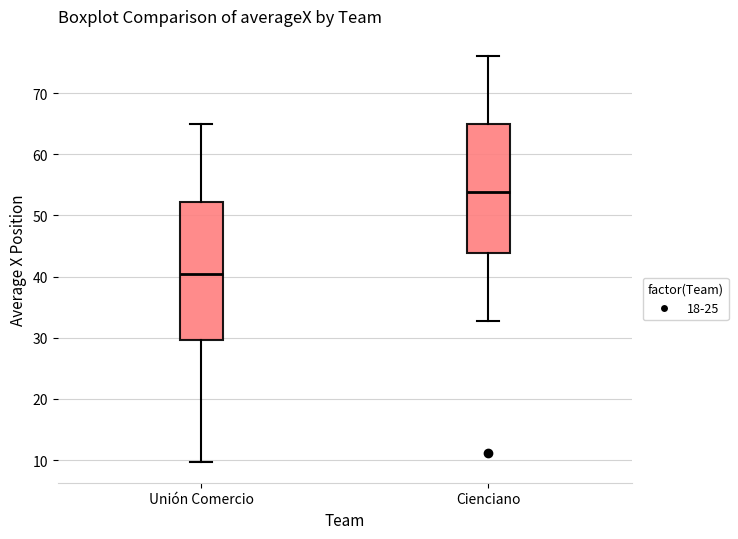

Which box has the highest median line?

Cienciano